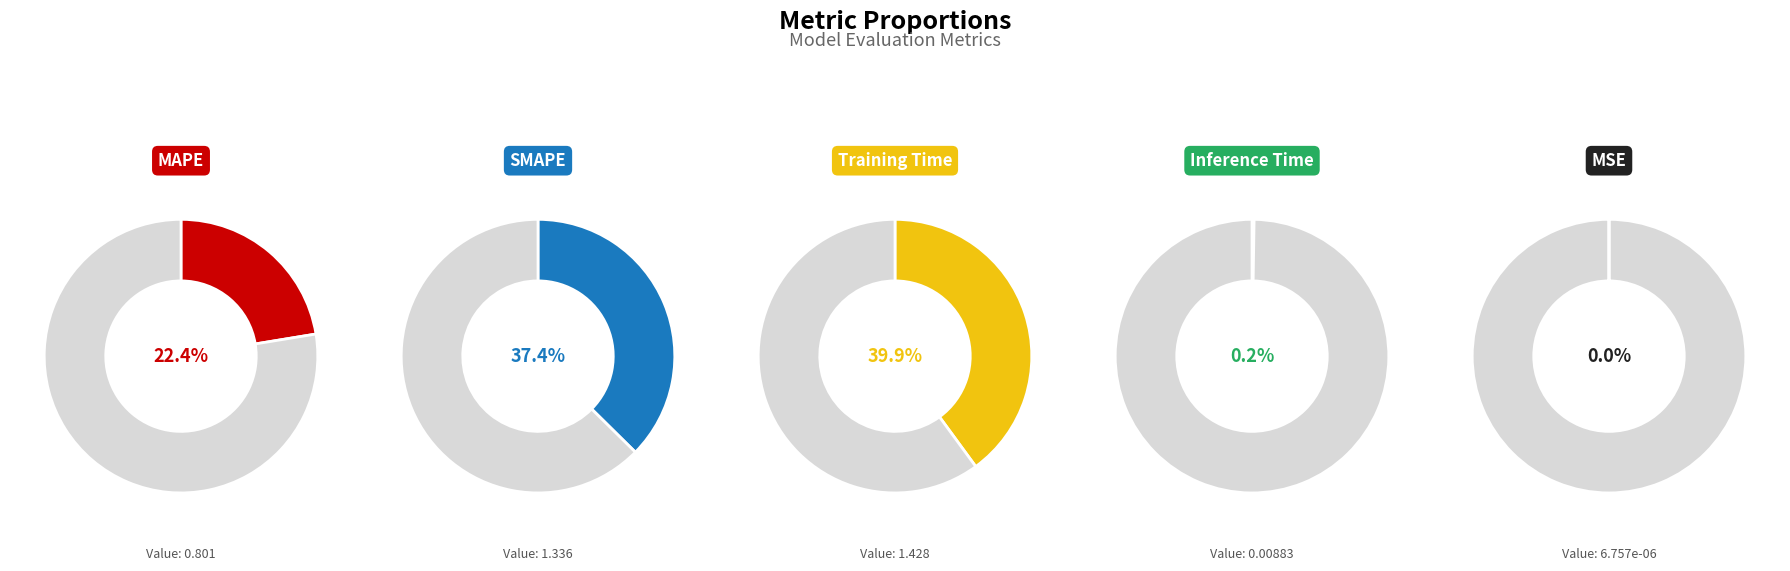

Combined, what portion of the pie is SMAPE and Inference Time?

37.6%